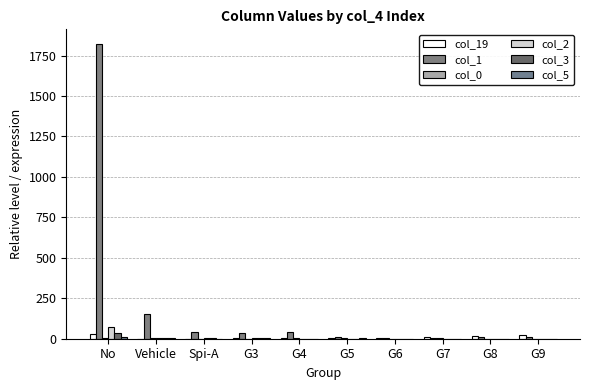

Where does the col_19 series first go above 5?

No